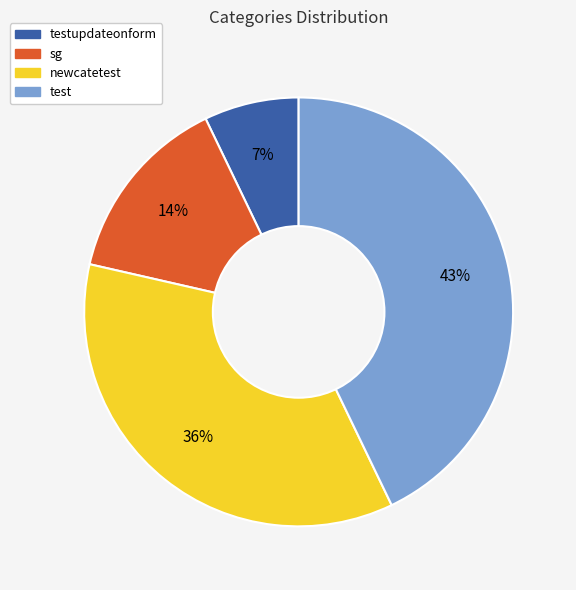

Is there any slice that represents more than half of the pie?

No